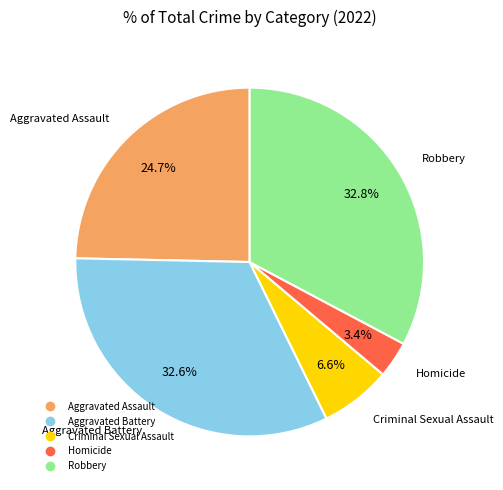

Does Aggravated Assault represent more than half of the total?

No